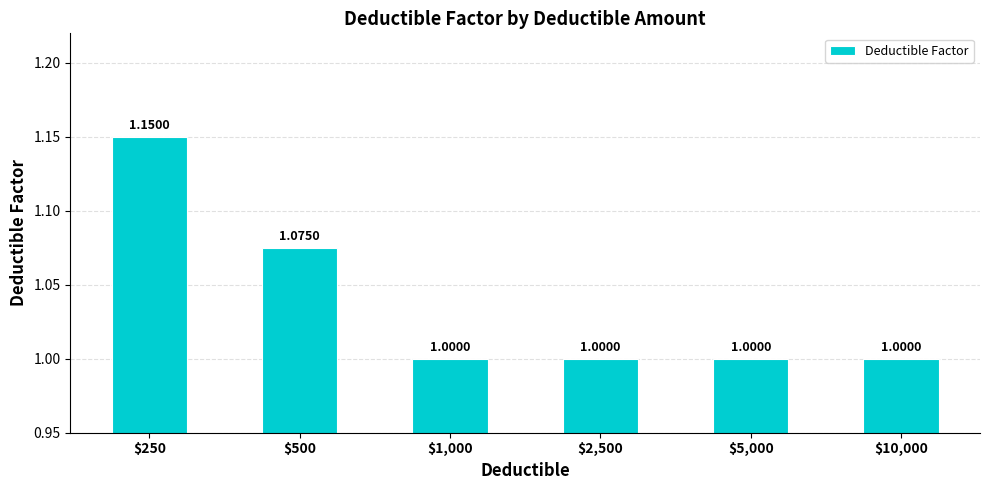

What is the minimum value shown in the chart?

1.0